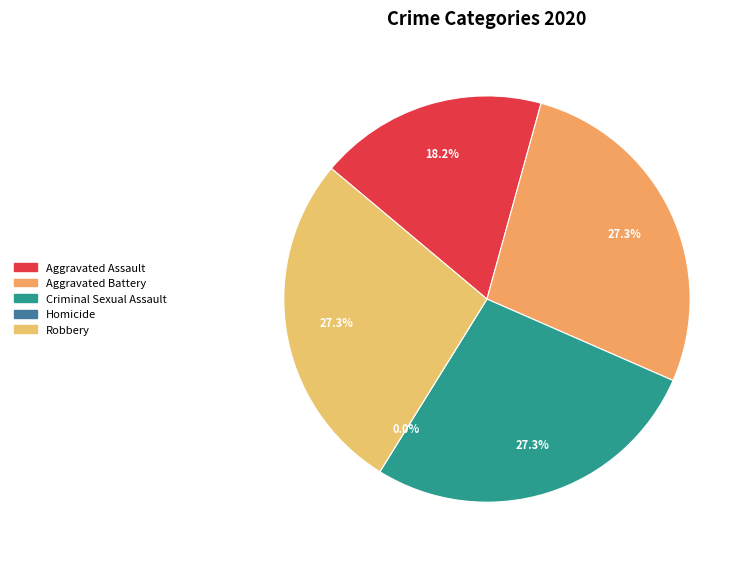

Count the number of slices in the pie.

5